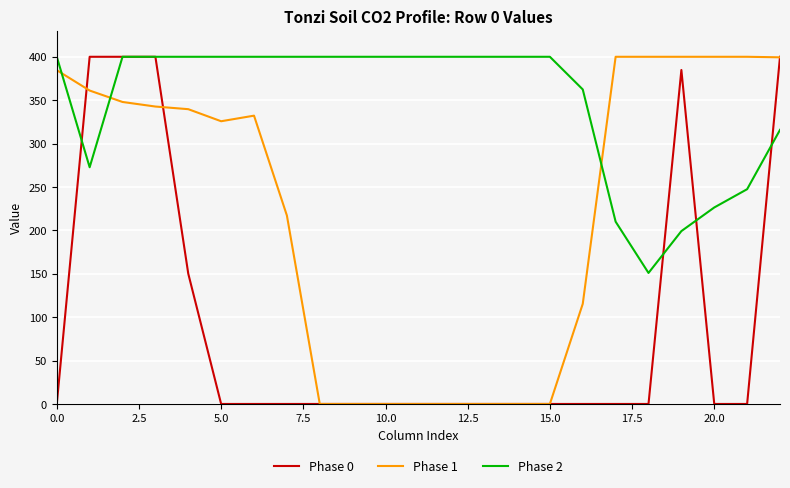

Rank the series by their average value, from highest to lowest.

Phase 2, Phase 1, Phase 0